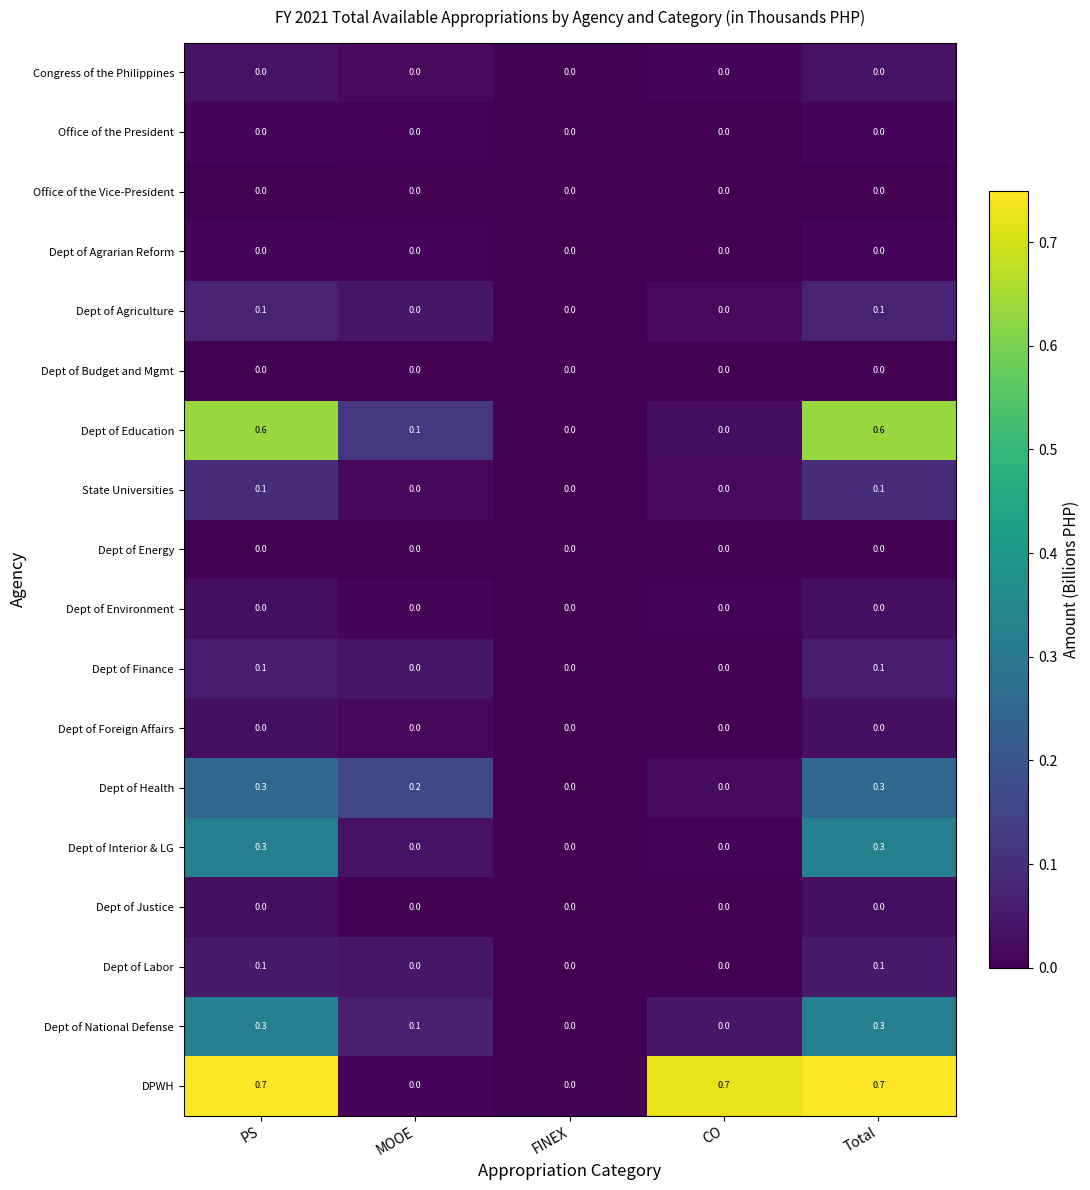

How many categories are shown in the chart?

5